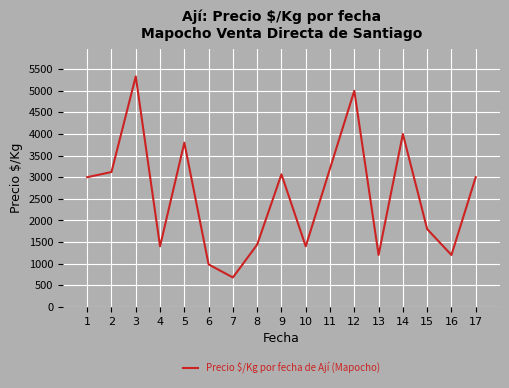

What is the difference between the second highest and second lowest values?

4018